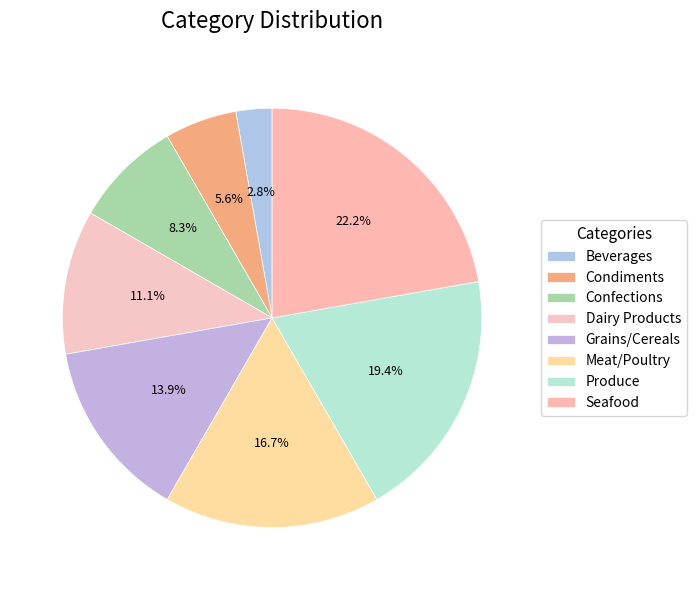

Rank the categories by value from highest to lowest.

Seafood, Produce, Meat/Poultry, Grains/Cereals, Dairy Products, Confections, Condiments, Beverages